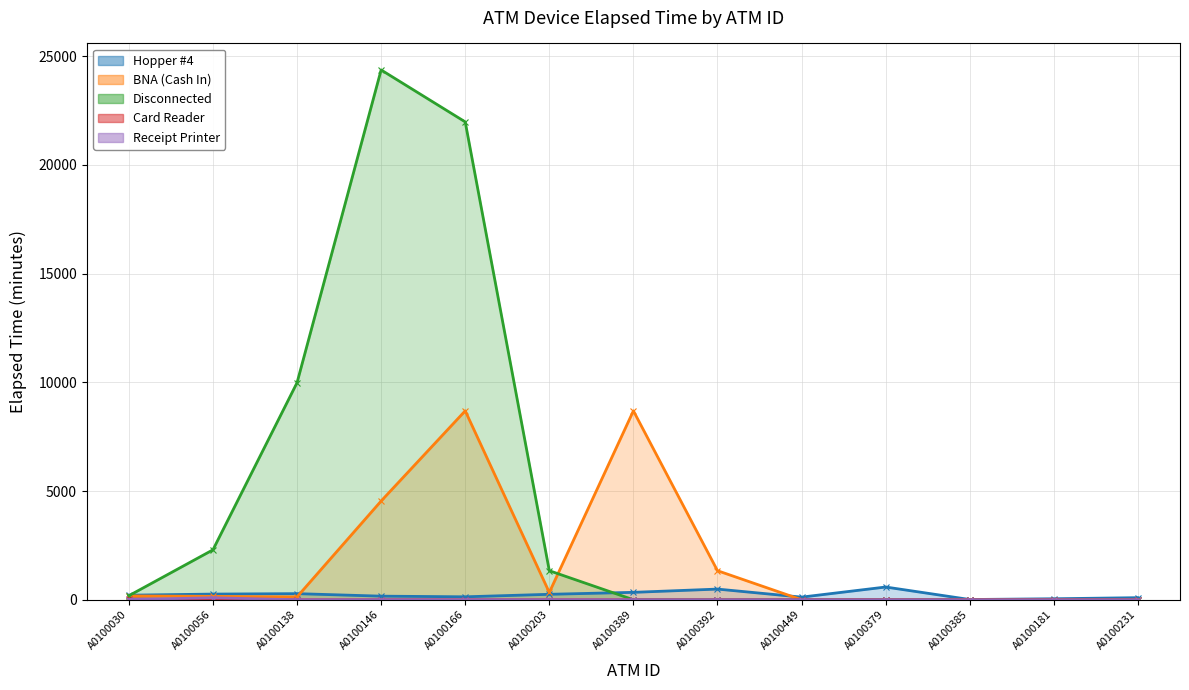

The value of Hopper #4 at A0100392 is 490. True or false?

True